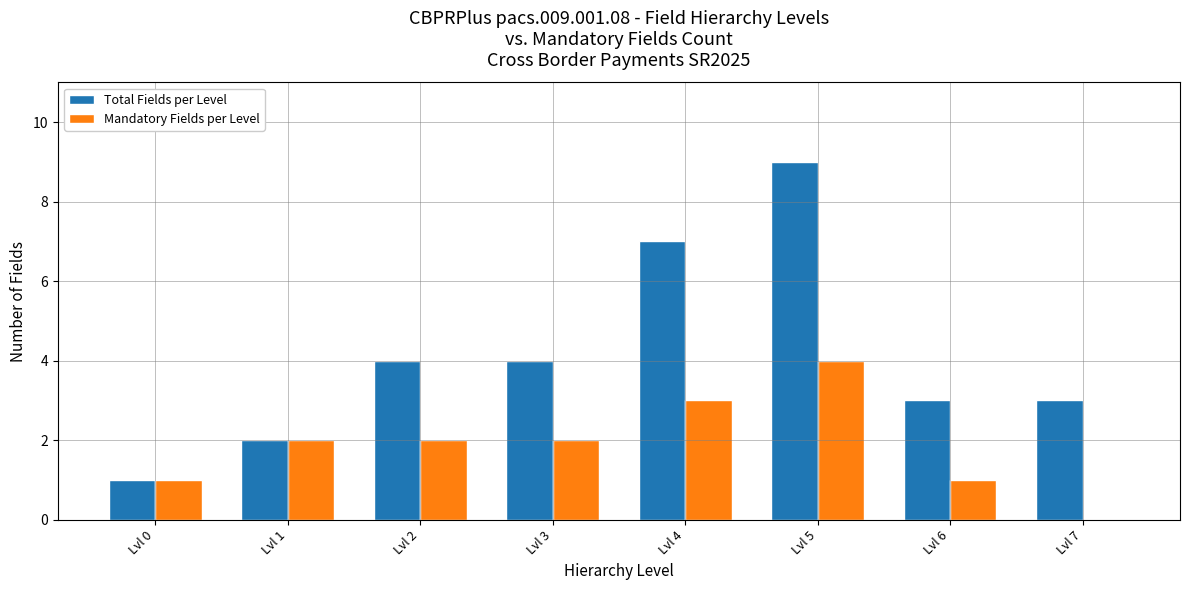

Which category has the highest value across all series?

Lvl 5